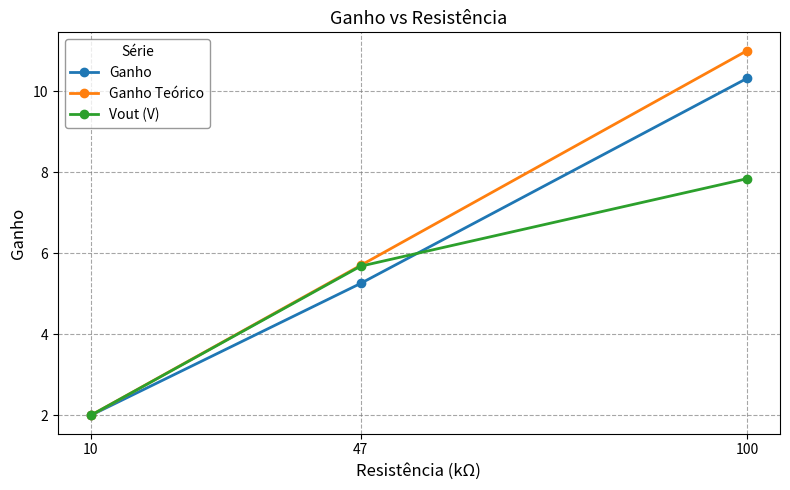

Rank the series by their maximum value, from lowest to highest.

Vout (V), Ganho, Ganho Teórico